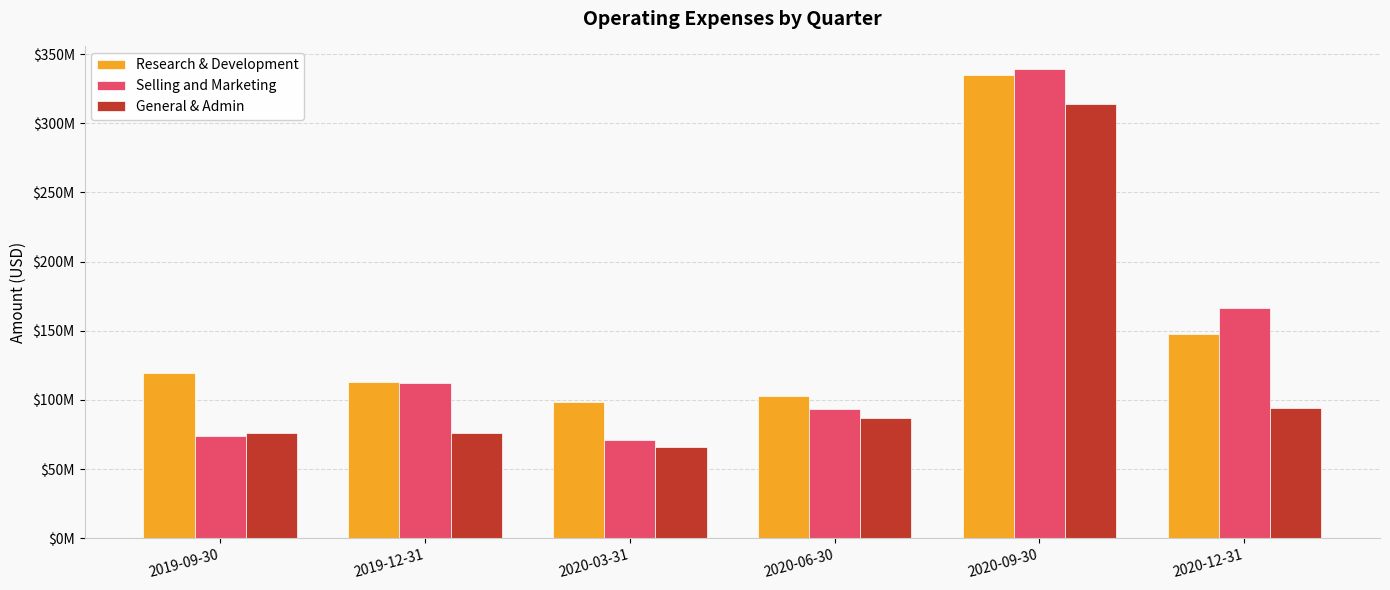

Between 2019-09-30 and 2020-03-31, which series saw the biggest shift?

Research & Development